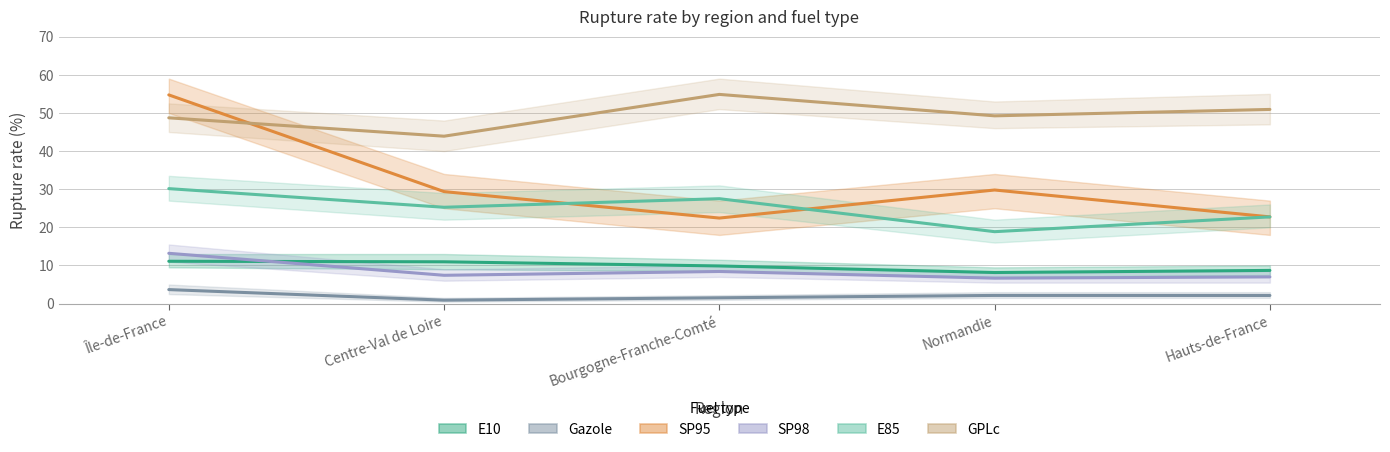

Reading left to right, list all the values displayed in this chart.

E10: 11.1	11.0	9.9	8.2	8.7
Gazole: 3.7	0.9	1.5	2.1	2.1
SP95: 54.7	29.4	22.4	29.8	22.7
SP98: 13.2	7.4	8.4	6.7	7.0
E85: 30.1	25.3	27.5	18.9	22.7
GPLc: 48.7	43.9	54.9	49.2	50.9